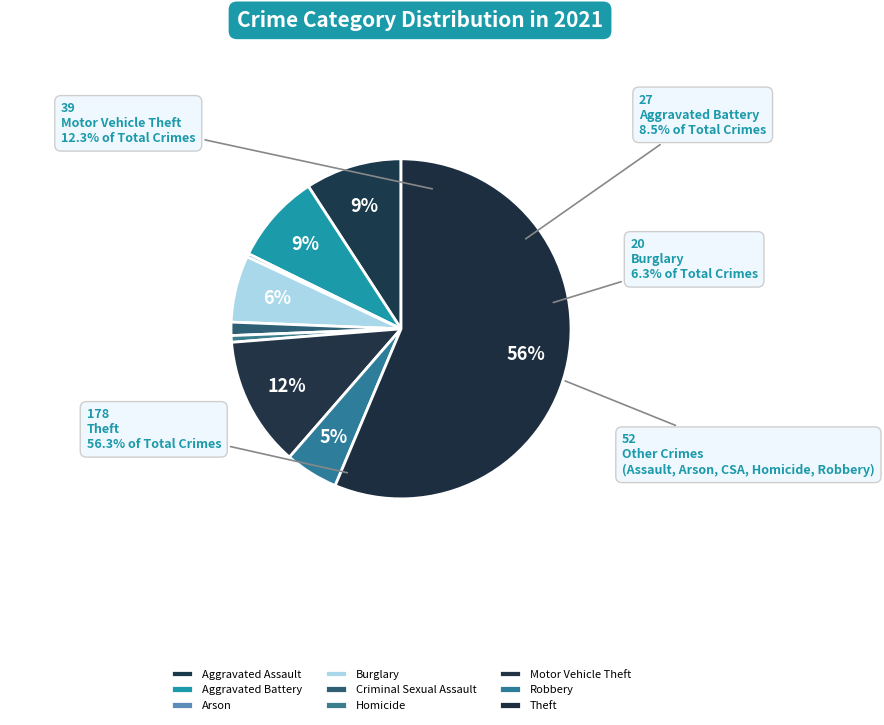

How many slices are in this pie chart?

9